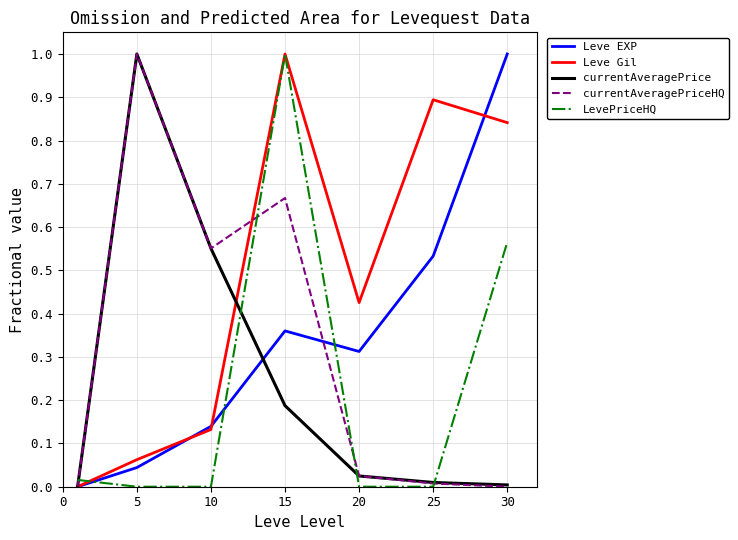

What is the difference between the maximum and minimum values in the currentAveragePriceHQ series?

1.0